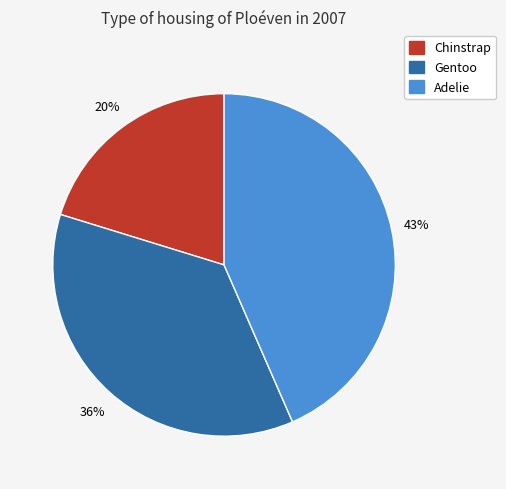

What is the ratio of the value at Chinstrap to the value at Adelie?

0.5